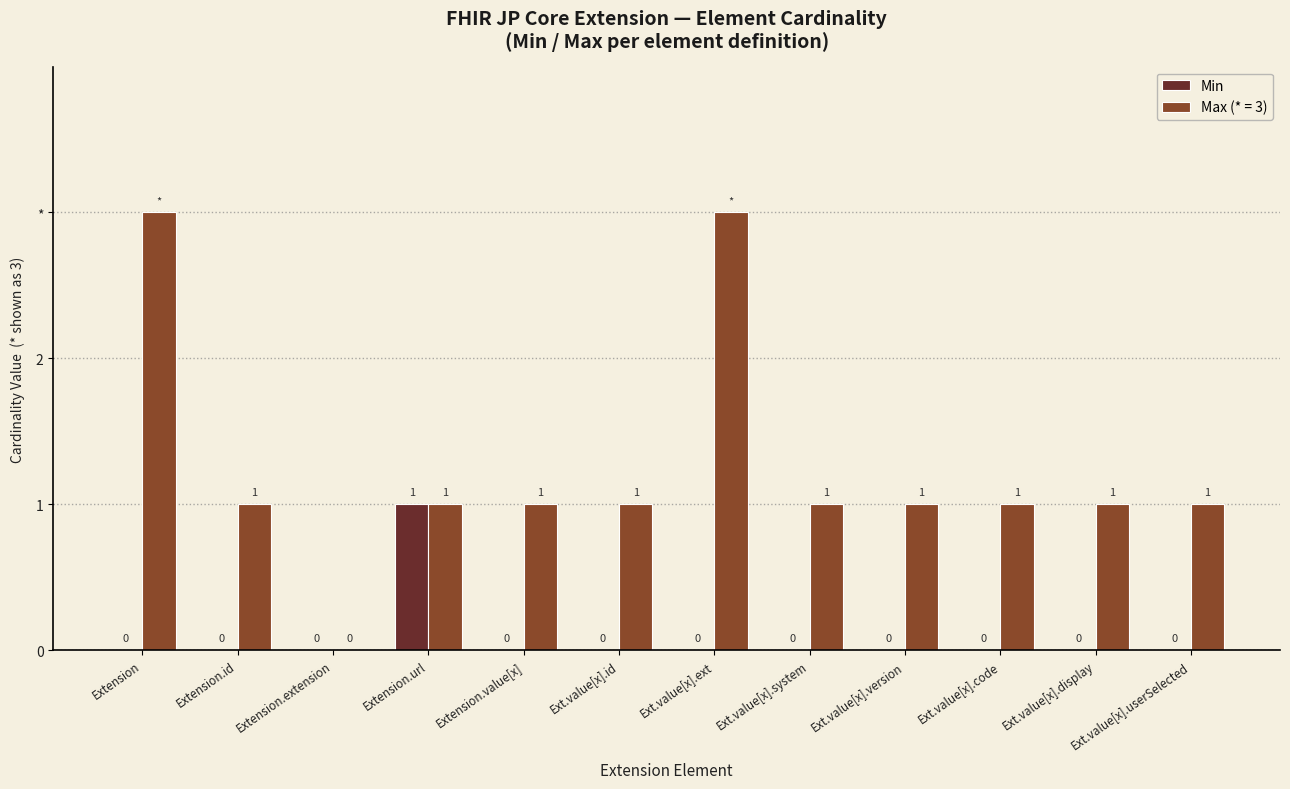

Which label corresponds to the smallest value in the chart?

Extension